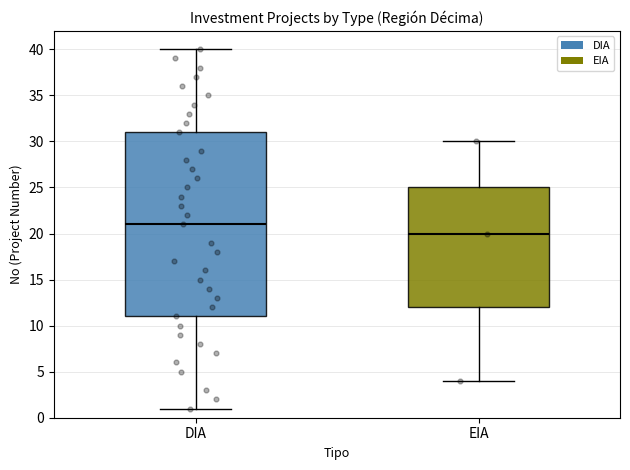

Comparing the boxes themselves (not the whiskers), which one is the tallest?

DIA